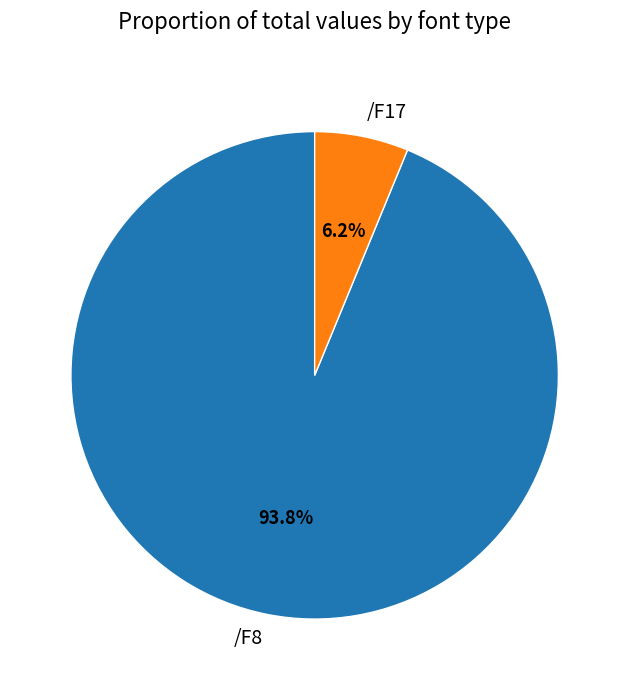

What portion of the pie excludes /F8?

6.2%